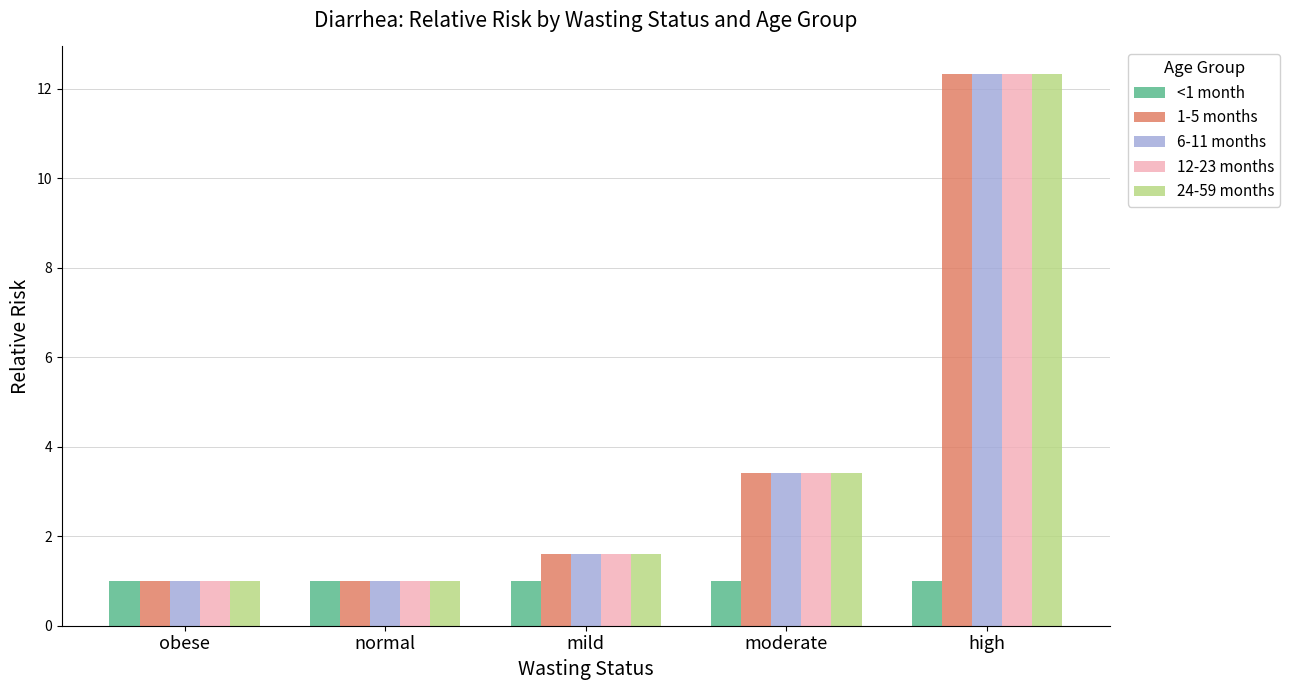

At which label is 1-5 months closest to 6?

moderate